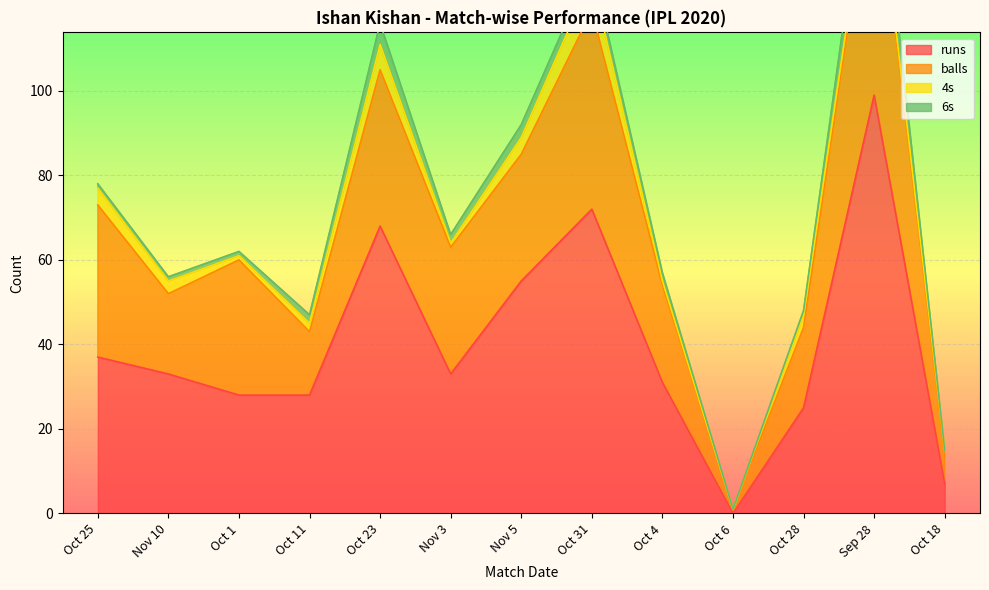

Which series changed the most between Nov 5 and Oct 28?

runs